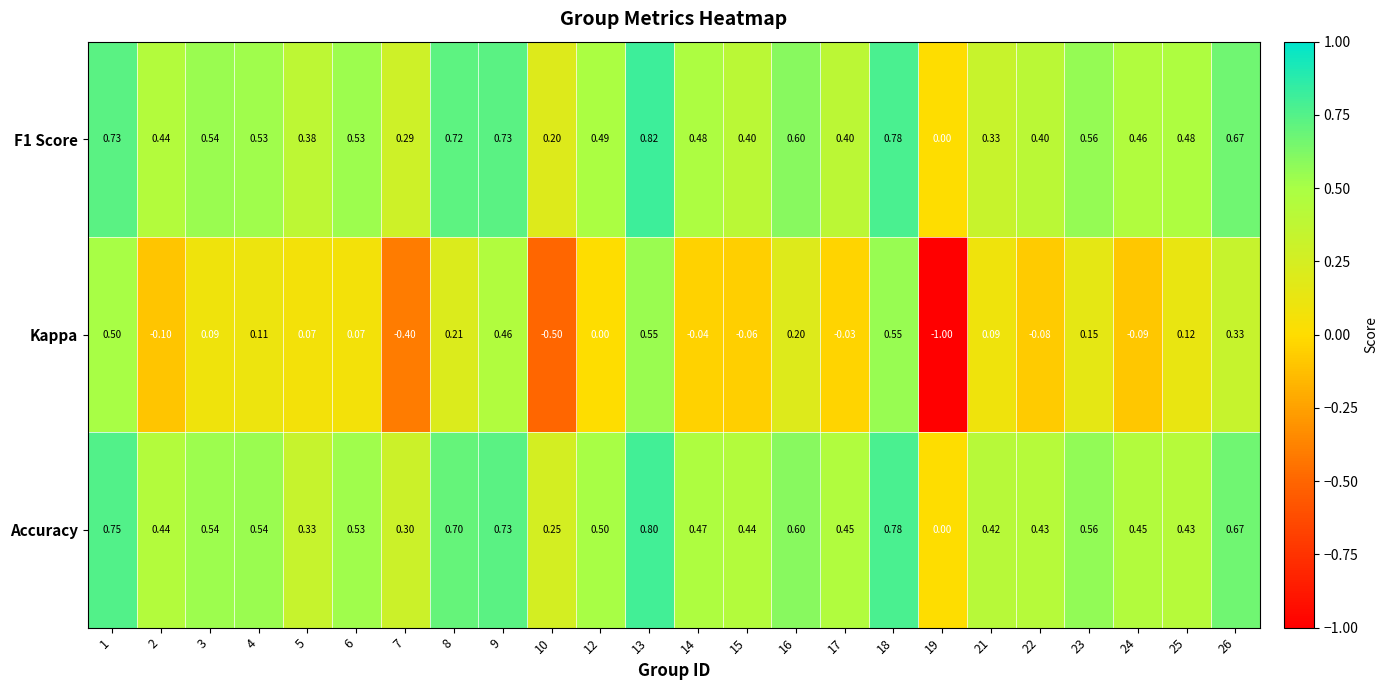

Is the value of Kappa at 12 greater than the value of Accuracy at 23?

No